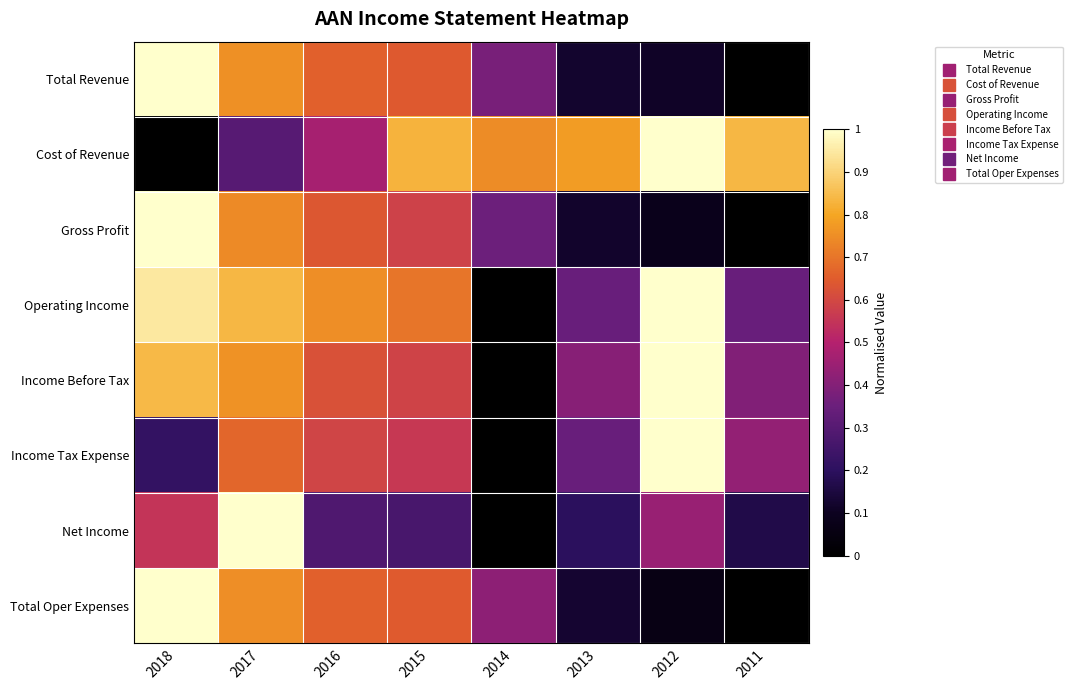

At which category is the sum across all series the highest?

2017